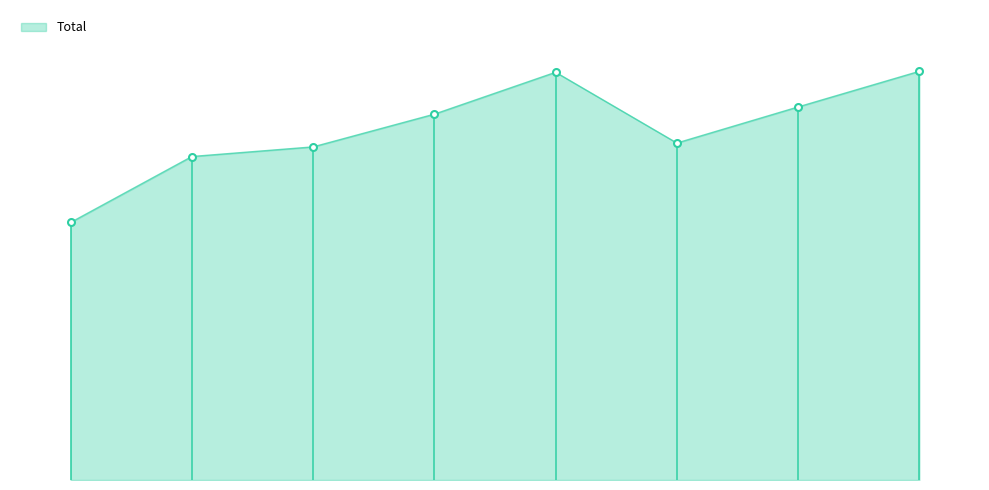

Is this an area chart (filled region under the line)?

Yes